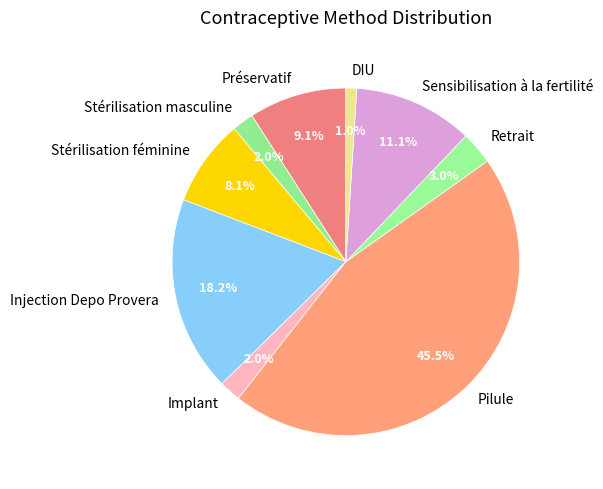

How many segments does this pie chart have?

9